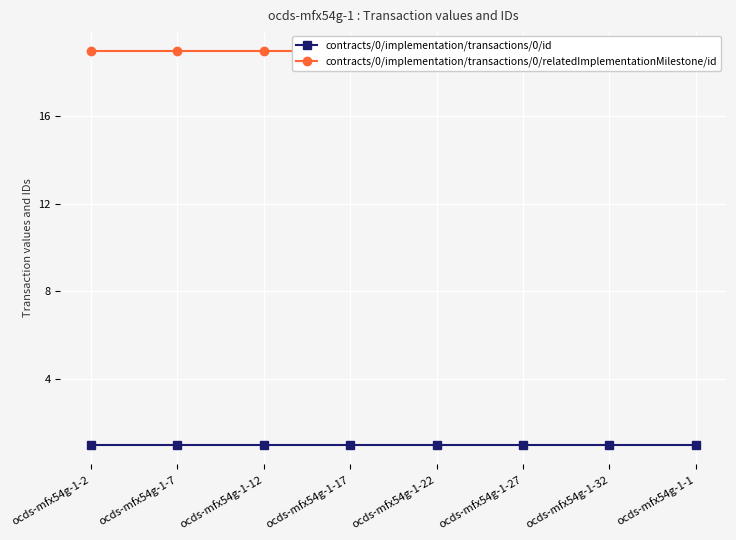

The value of contracts/0/implementation/transactions/0/id at ocds-mfx54g-1-27 is 1. True or false?

True